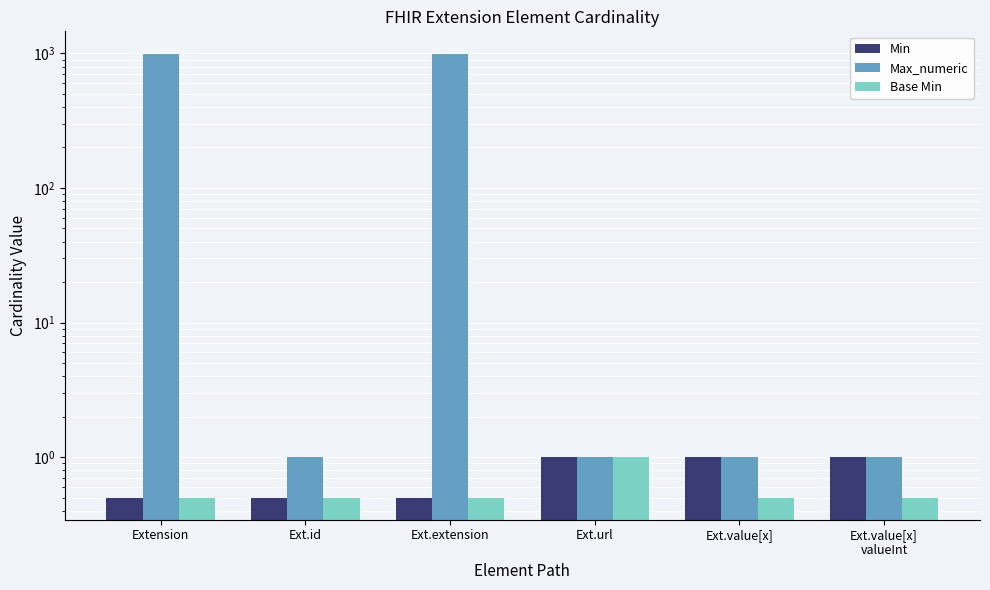

What is the lowest value of the Min series?

0.5